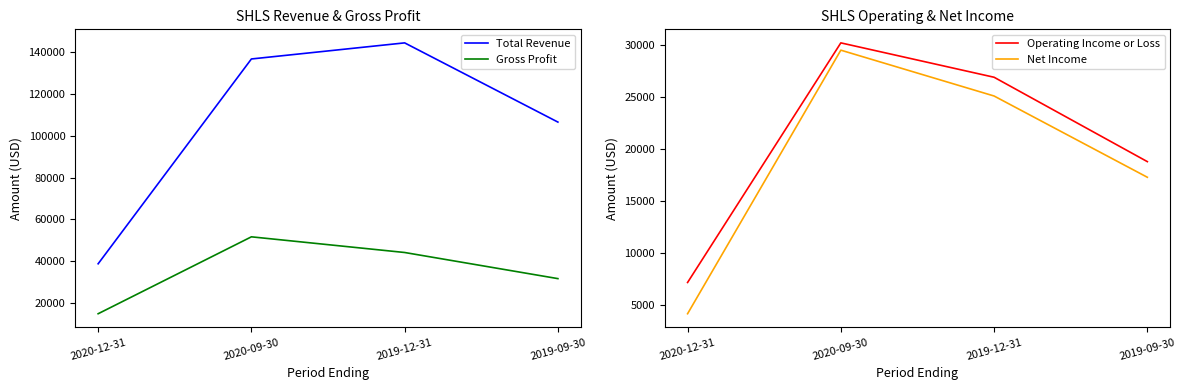

Which label corresponds to the smallest value in the chart?

2020-12-31